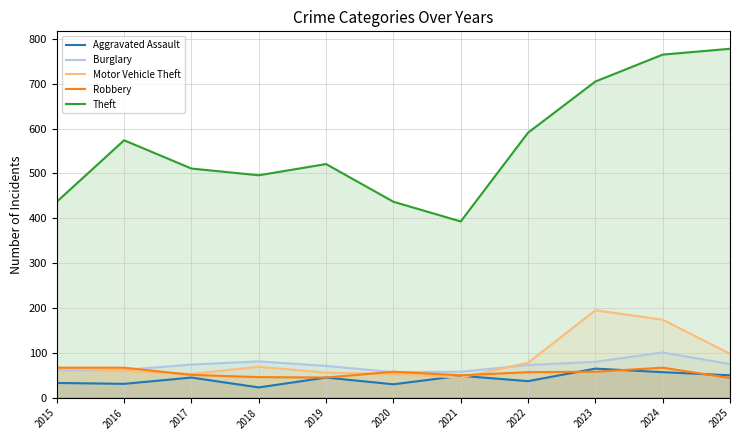

True or false: Aggravated Assault and Burglary intersect in this chart.

False